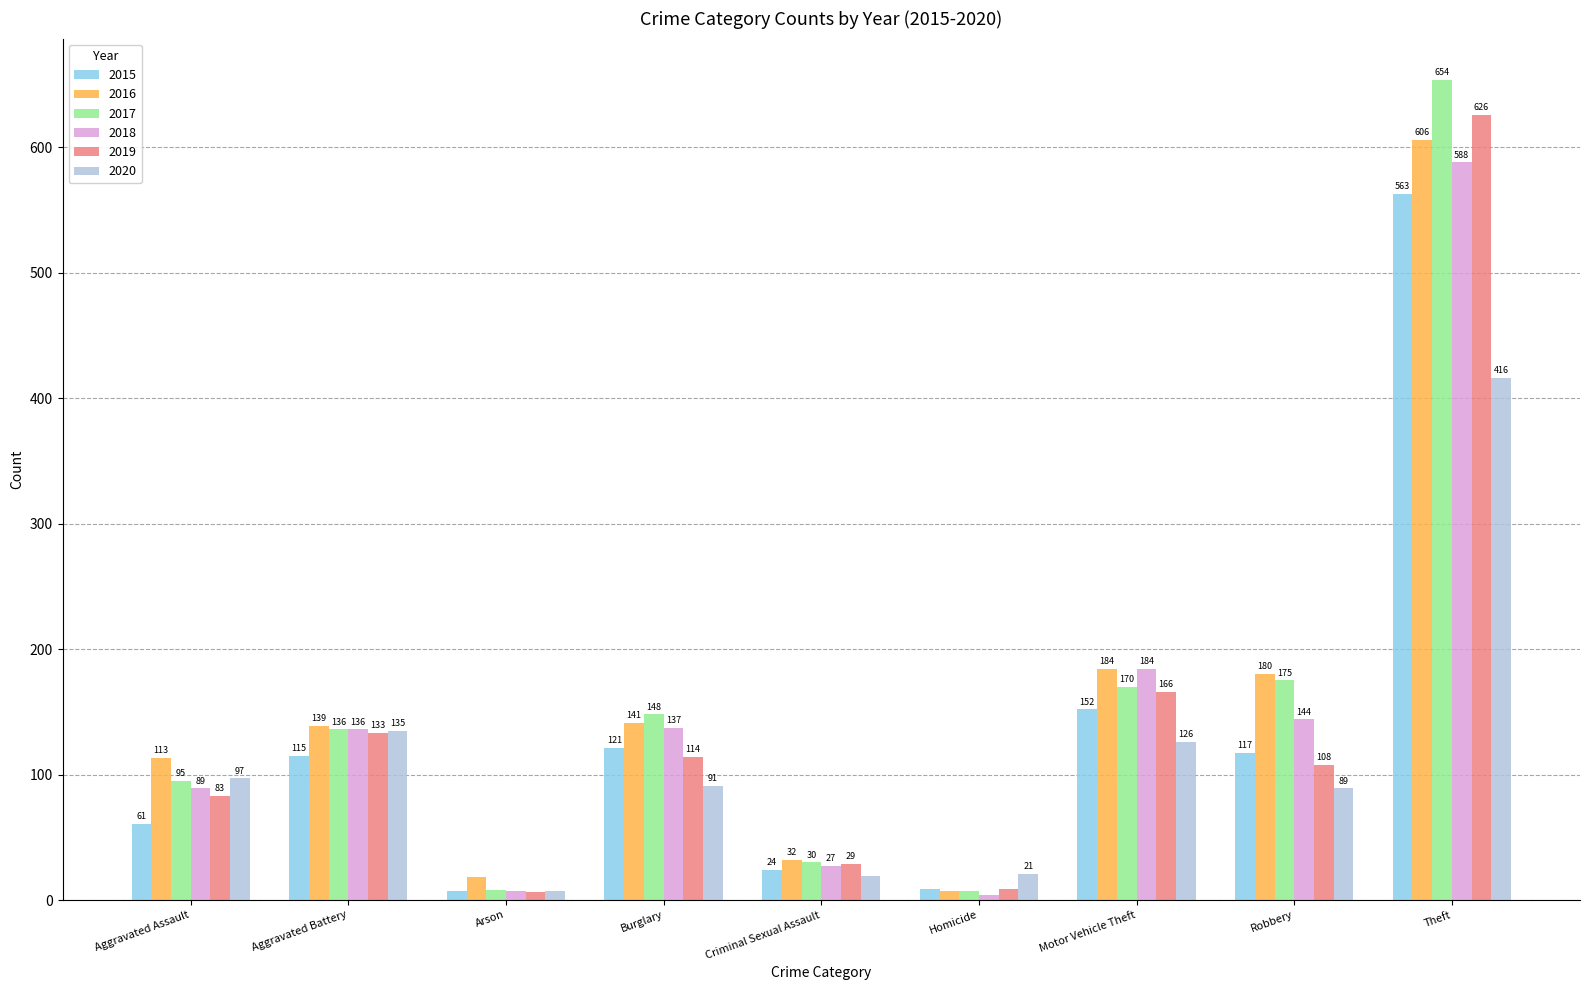

What is the value of the 2019 bar at the 5th from the left?

29